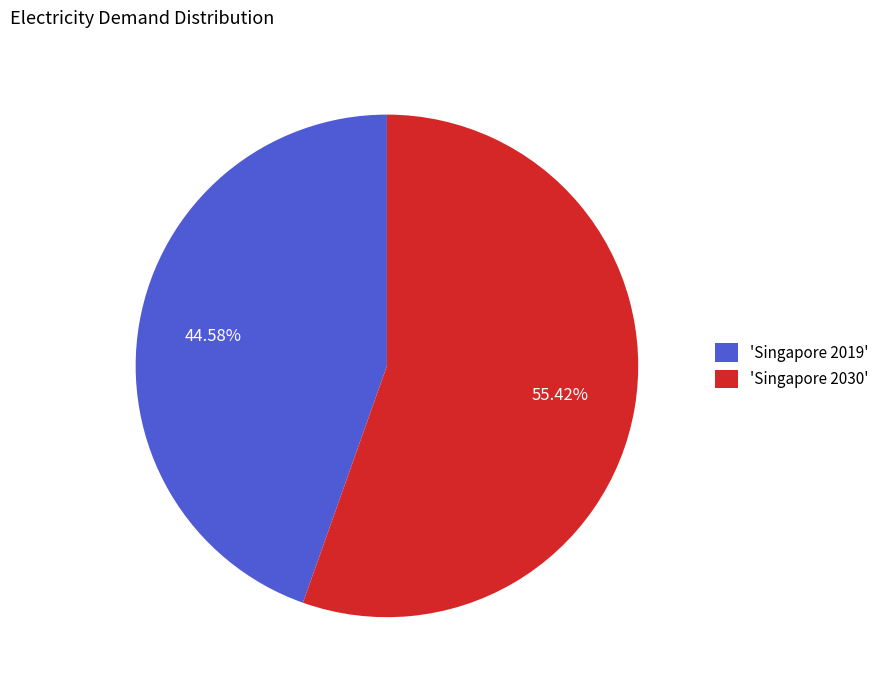

Rank the categories by value from highest to lowest.

'Singapore 2030', 'Singapore 2019'